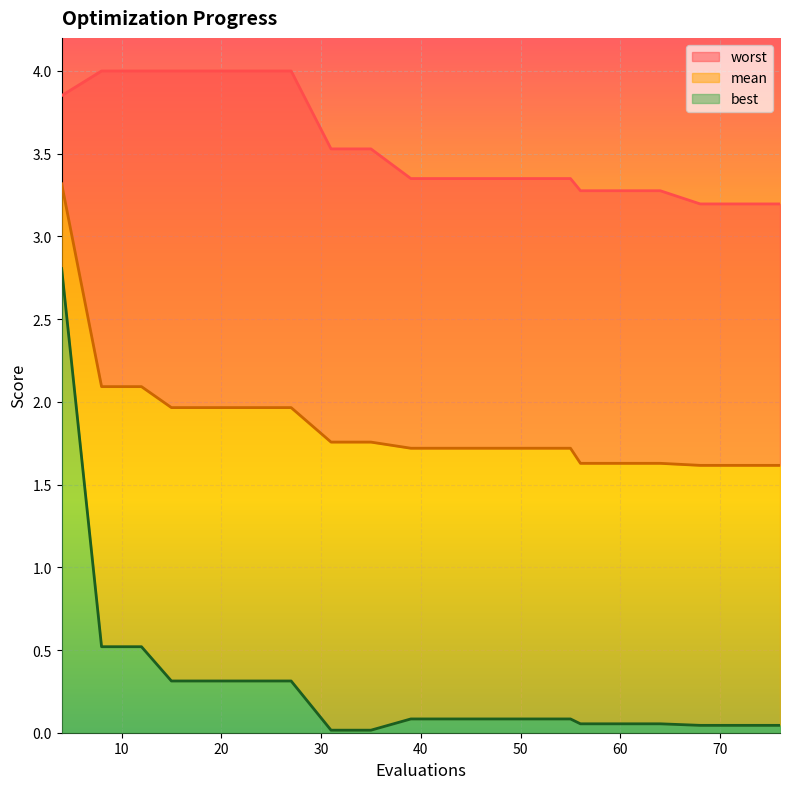

At how many categories does at least one series exceed 3?

20